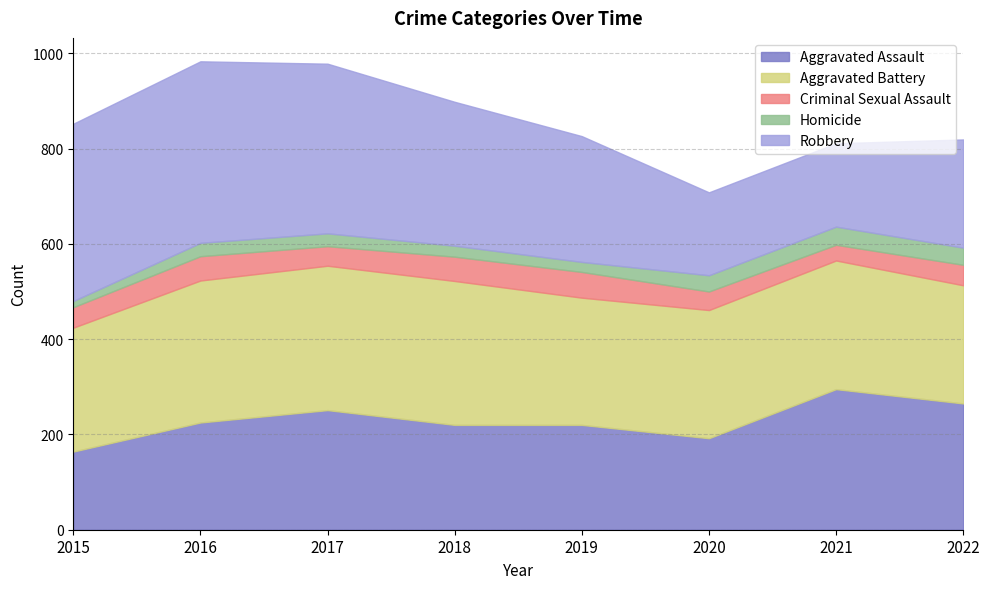

How many distinct data groups are displayed?

5